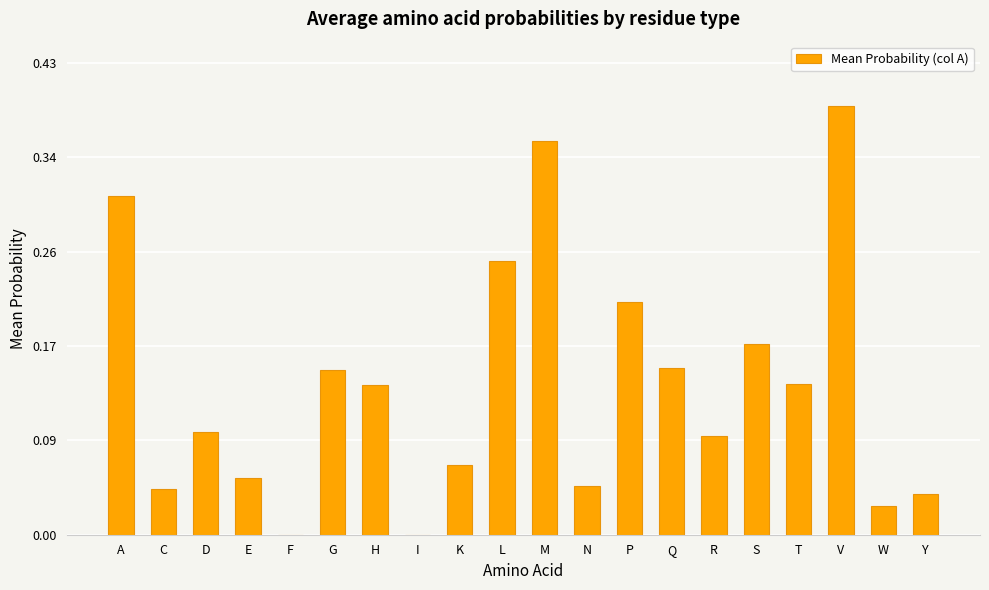

What is the sum of the values at A and E?

0.4